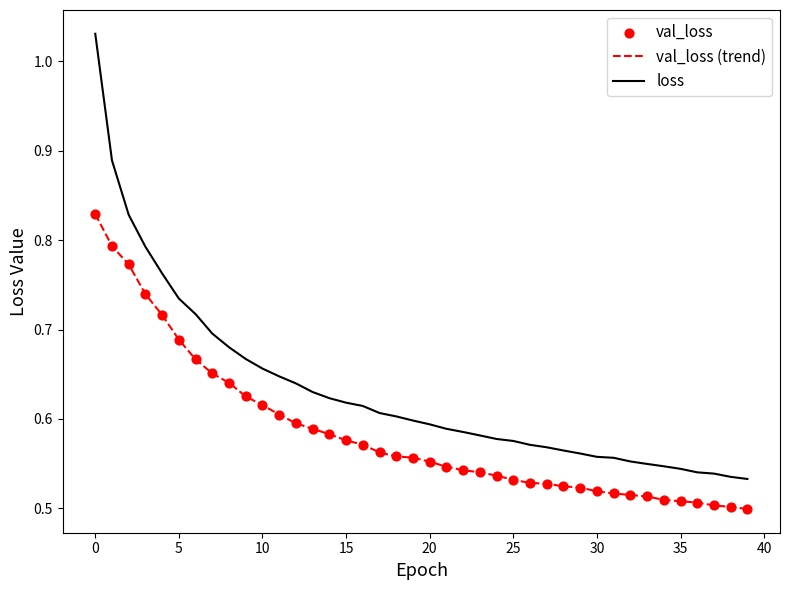

True or false: val_loss (trend) and loss cross at least once.

False